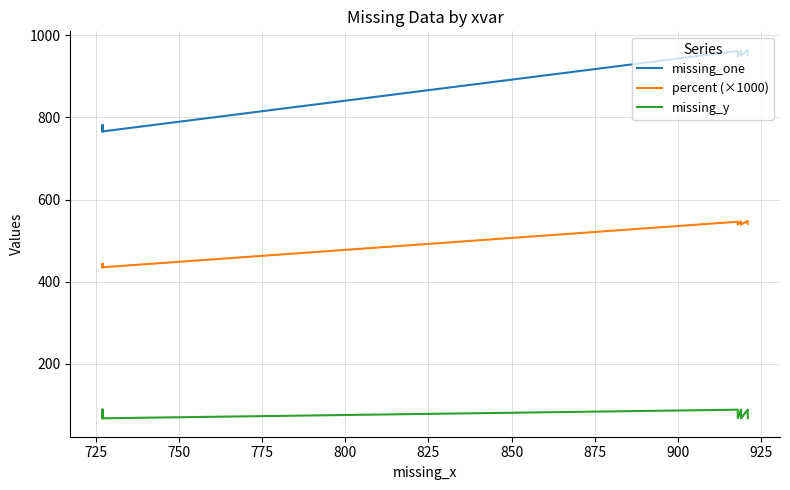

How many data points in percent (×1000) are above 539?

8